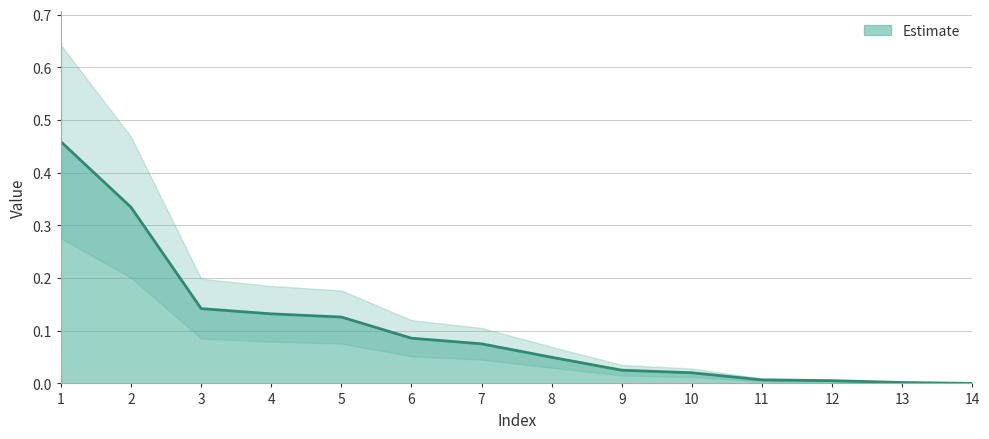

Where is the data nearest to the value 0?

14